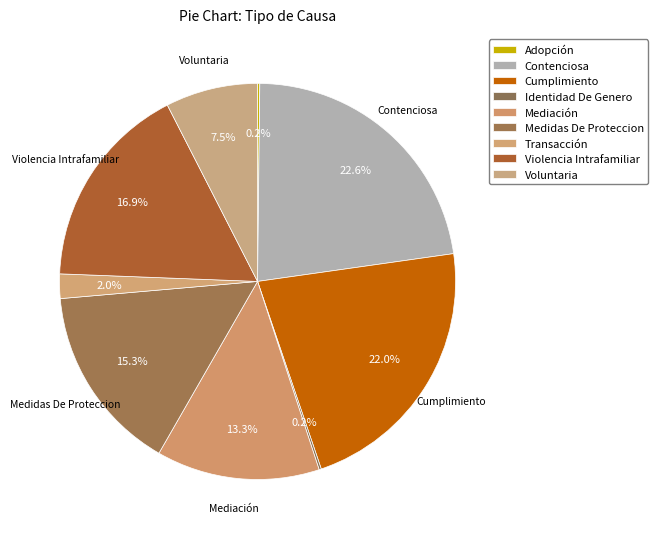

To the nearest percent, what is the difference between the Cumplimiento and Transacción slice percentages?

20%